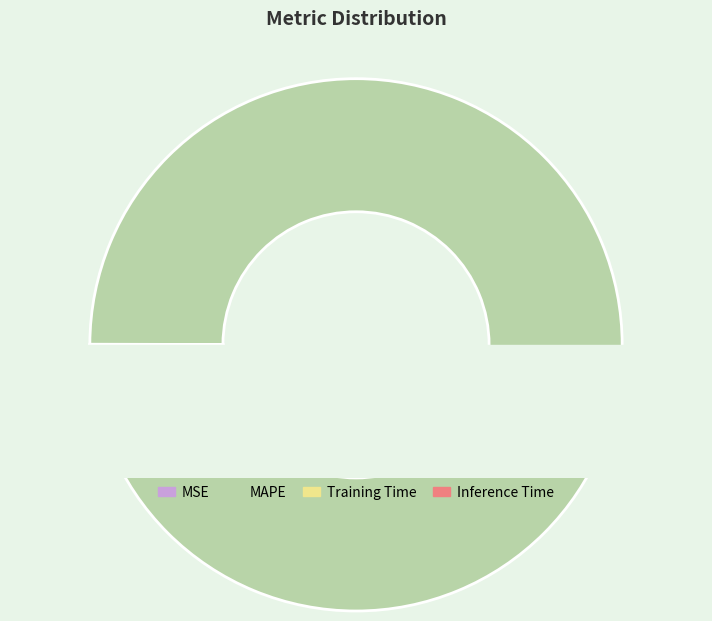

To the nearest percent, what is the difference between the largest and smallest slice percentages?

100%